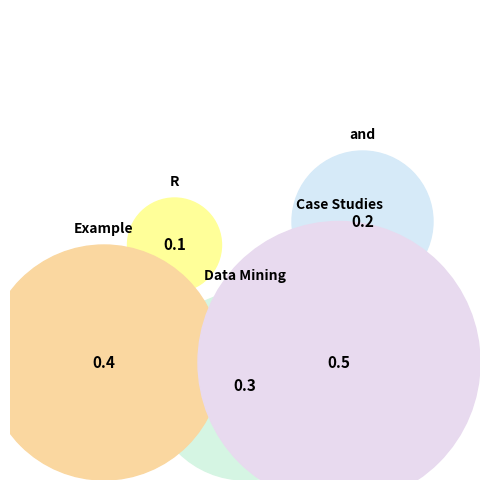

The Example slice represents 40% of the pie. True or false?

False